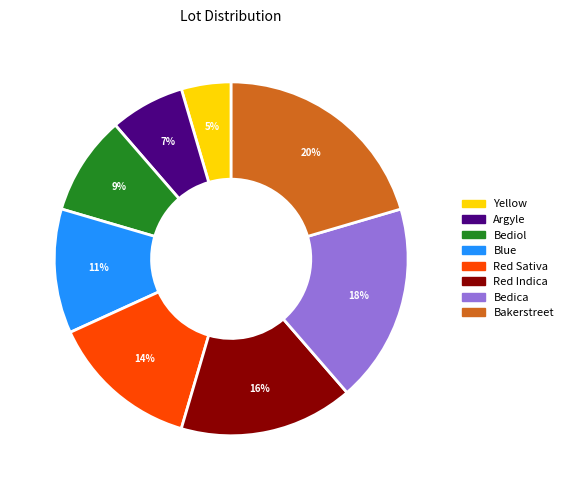

Which category has the smallest portion of the pie?

Yellow